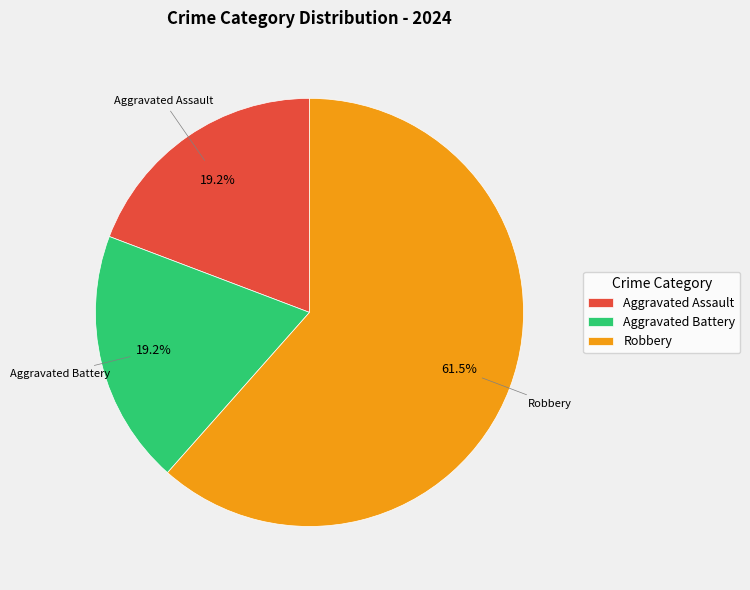

To the nearest percent, what is the difference between the Robbery and Aggravated Battery slice percentages?

42%